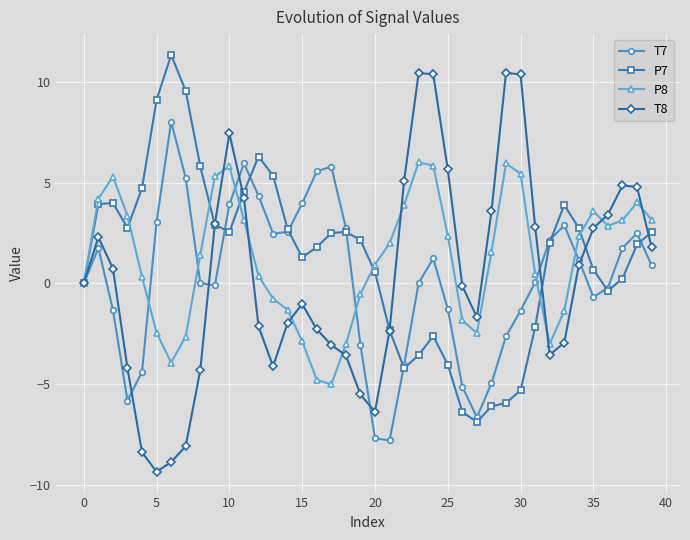

How many data points does each series have?

40